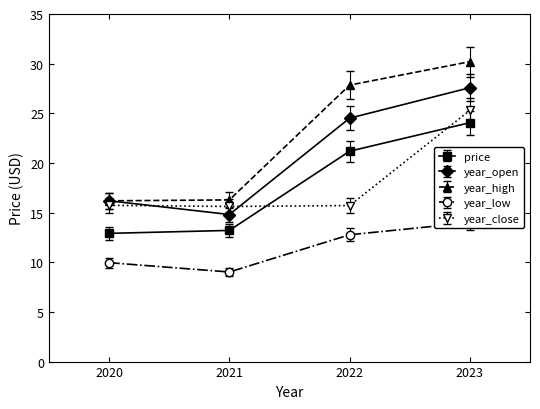

What are all the series names shown in the legend?

price, year_open, year_high, year_low, year_close